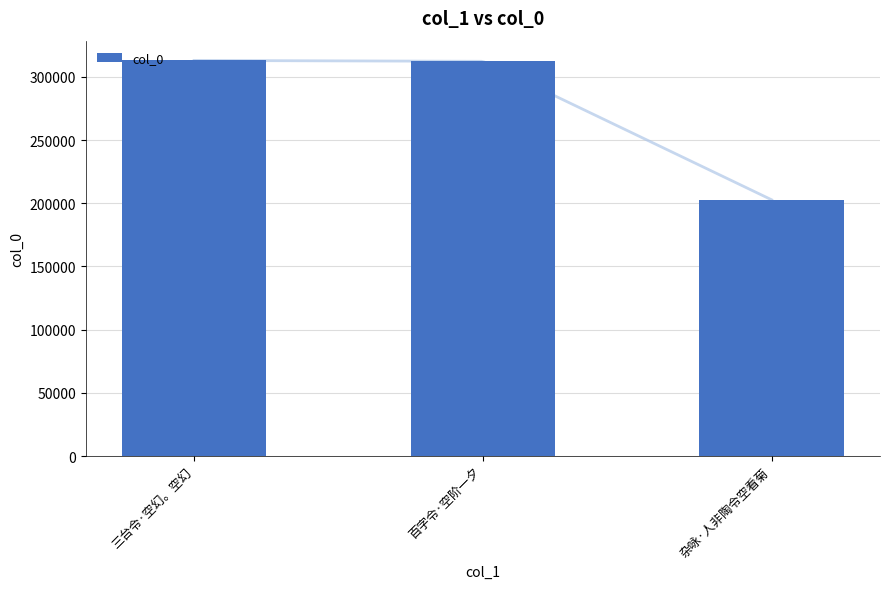

Reading right to left, list all the values displayed in this chart.

202756	312376	313065